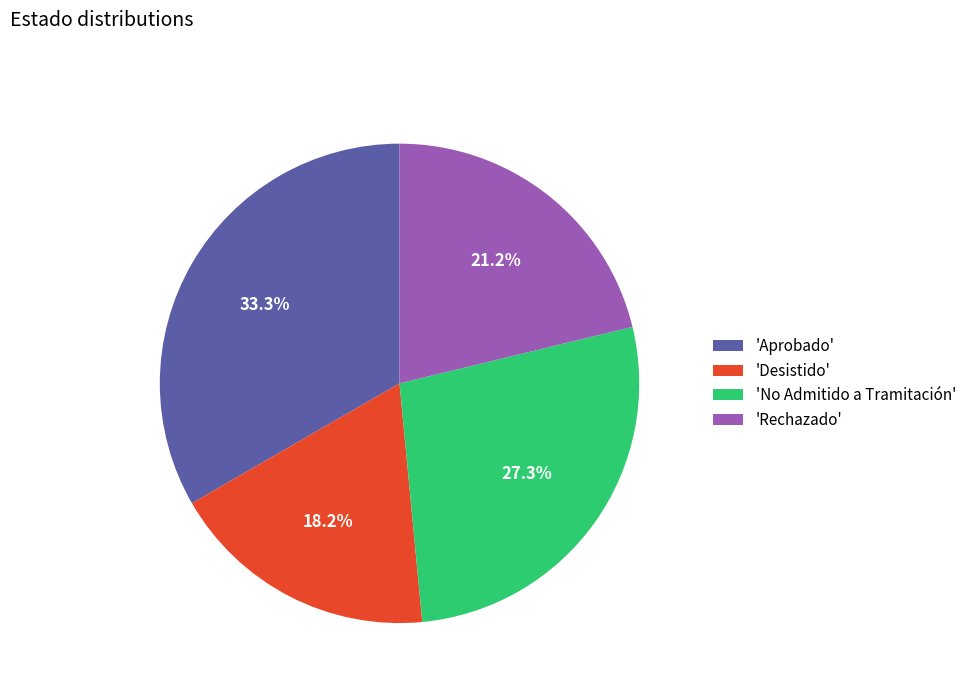

Is the sum of 'Desistido' and 'Rechazado' greater than half?

No